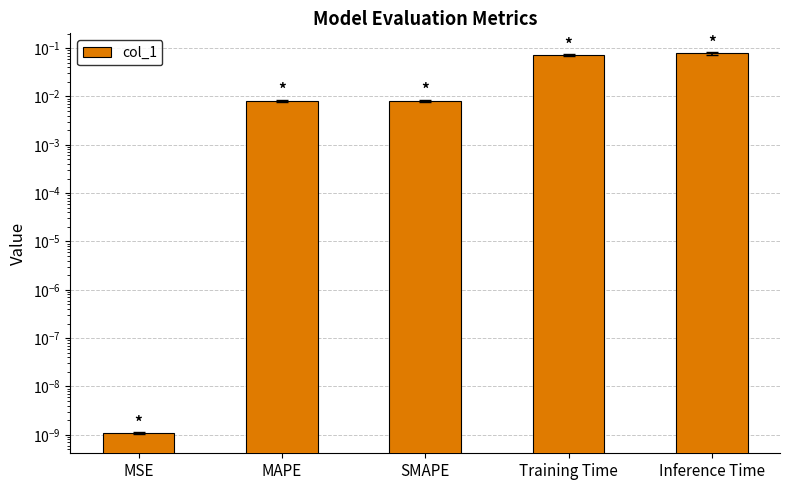

What is the label of the 5th bar from the right?

MSE